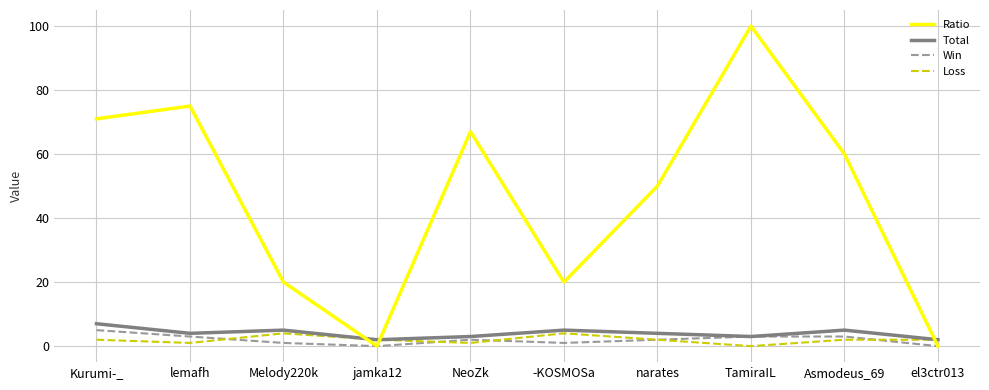

What position from the right is lemafh?

9